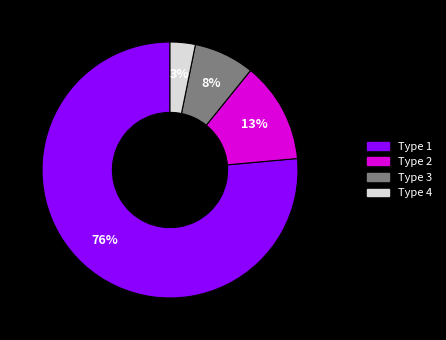

What is the largest slice in the pie chart?

Type 1